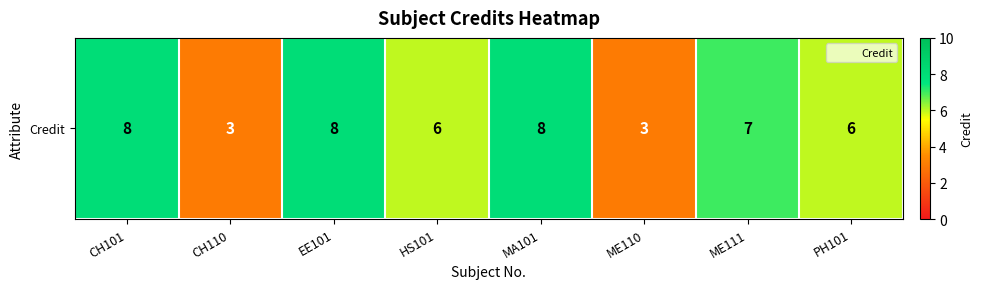

Which label corresponds to the largest value in the chart?

CH101